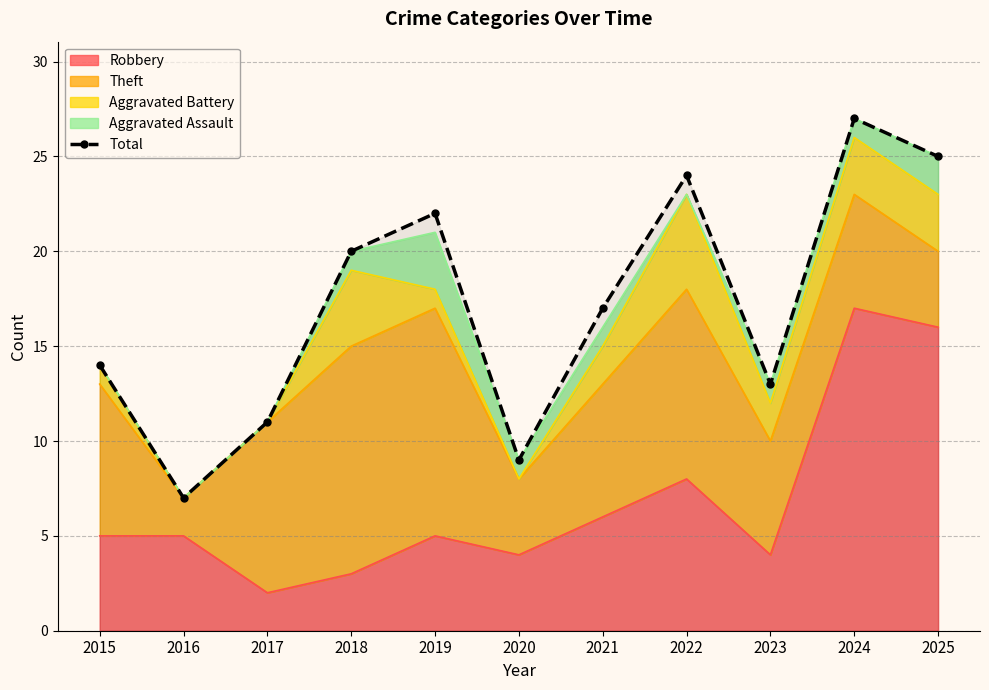

How many points are higher than both their immediate neighbors (excluding endpoints)?

3